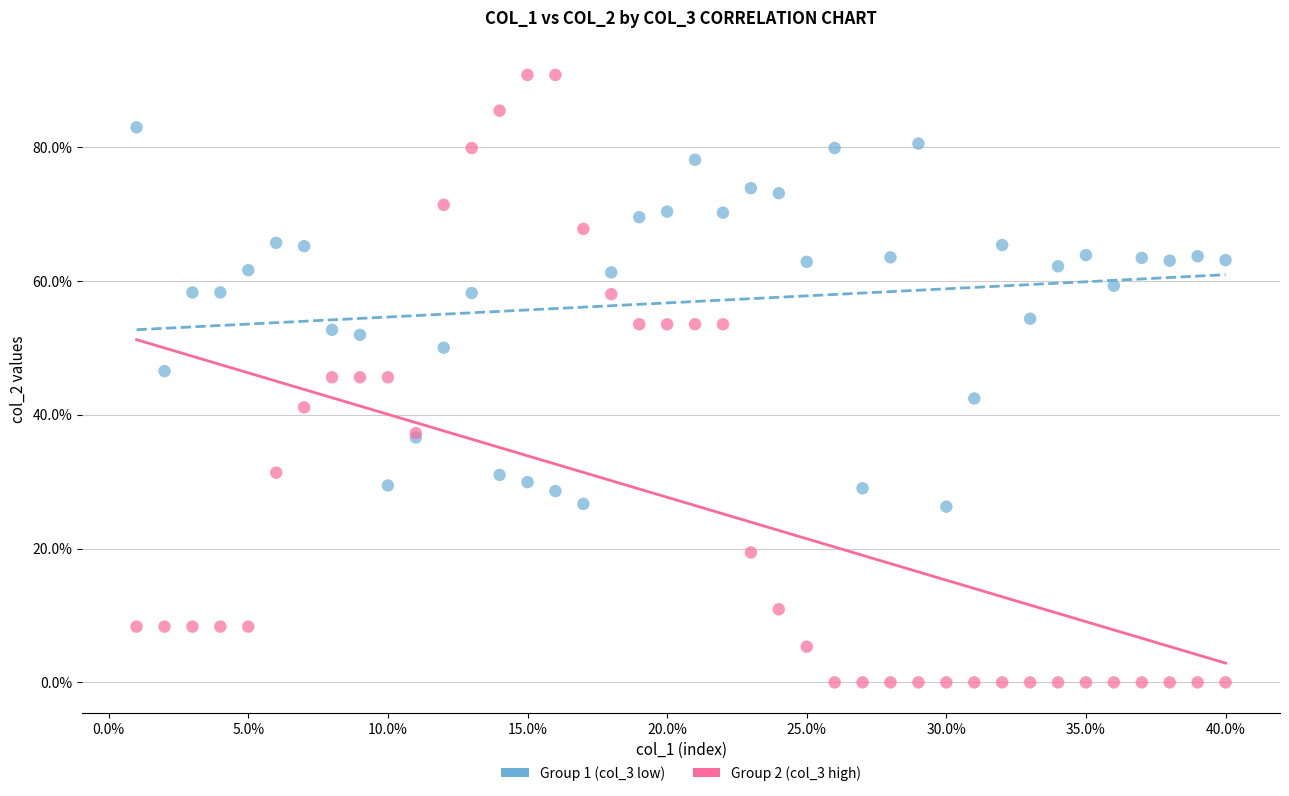

Which series contains the highest Y value?

Group 2 (col_3 high)